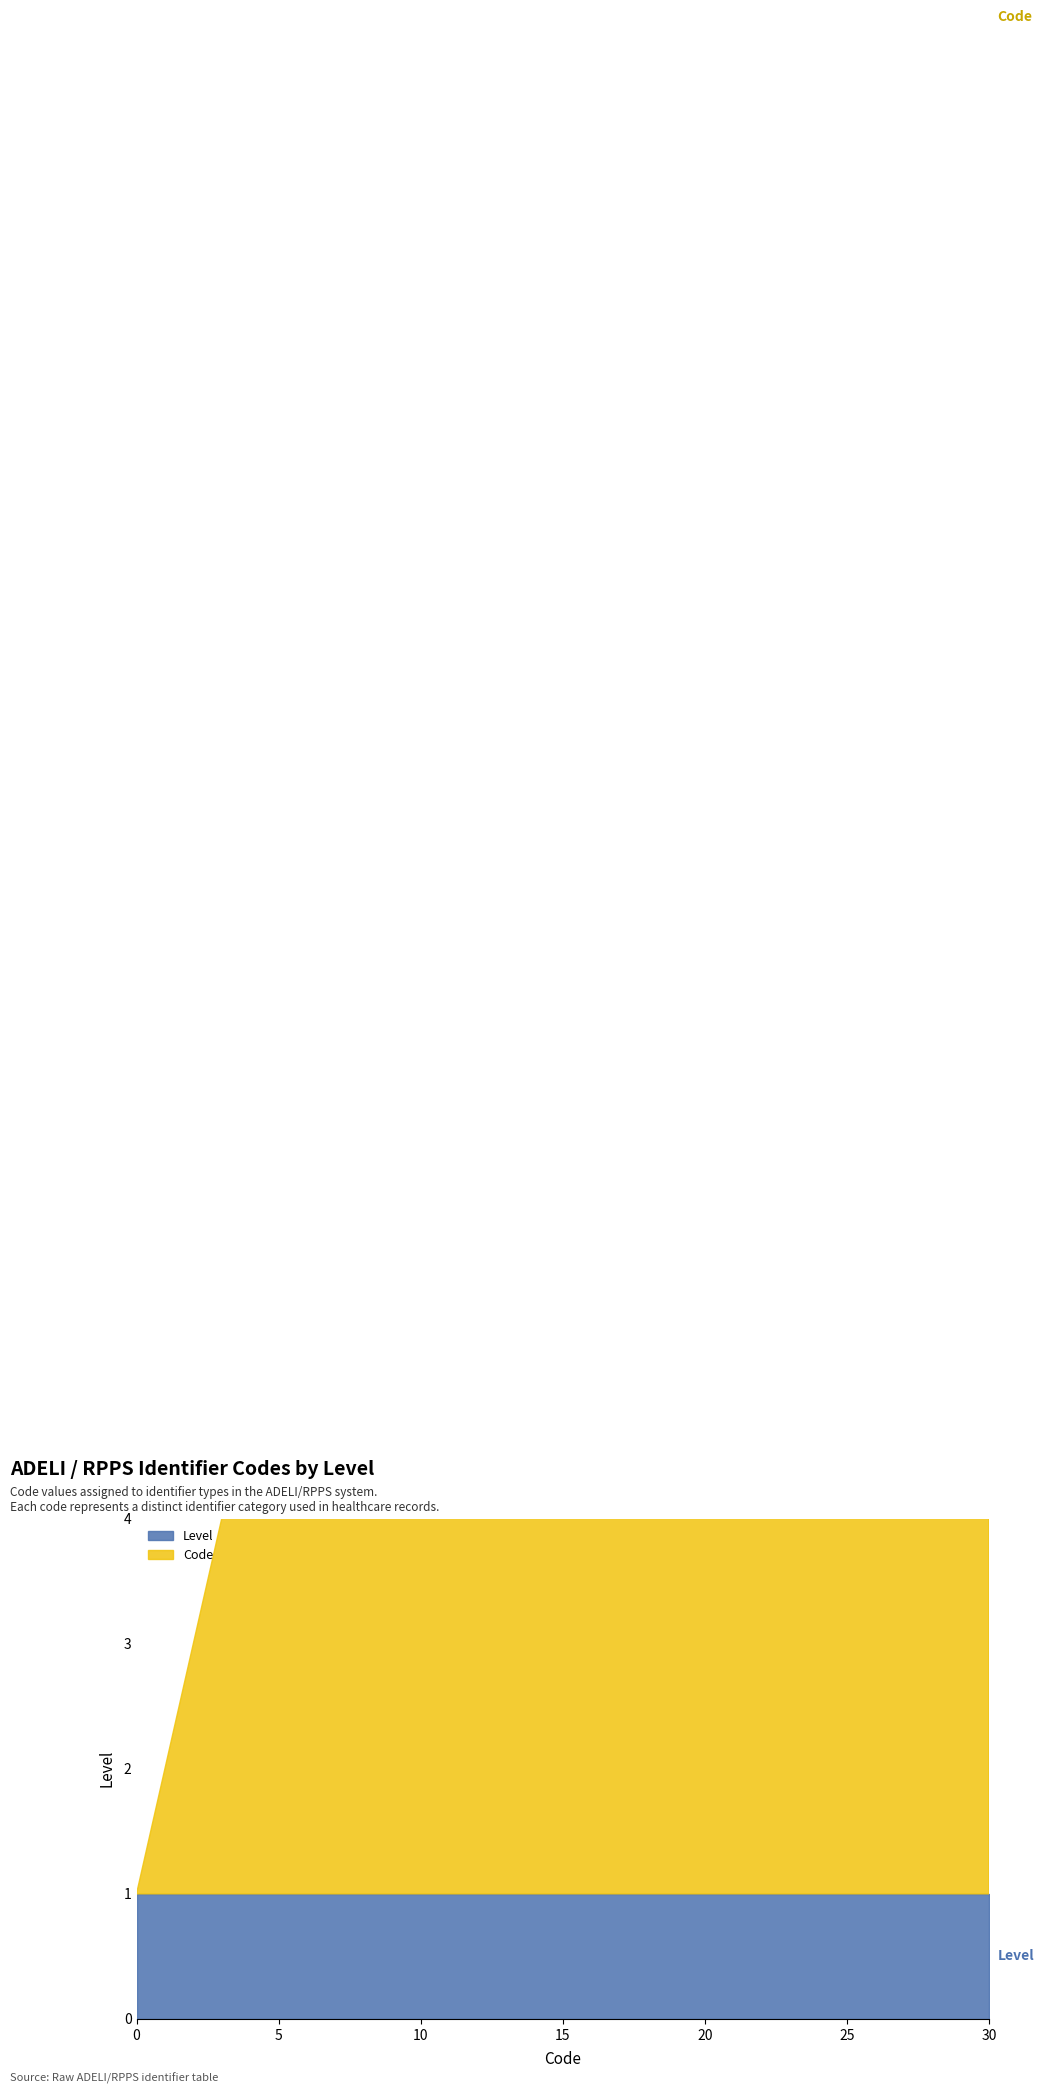

True or false: Level and Code cross at least once.

False